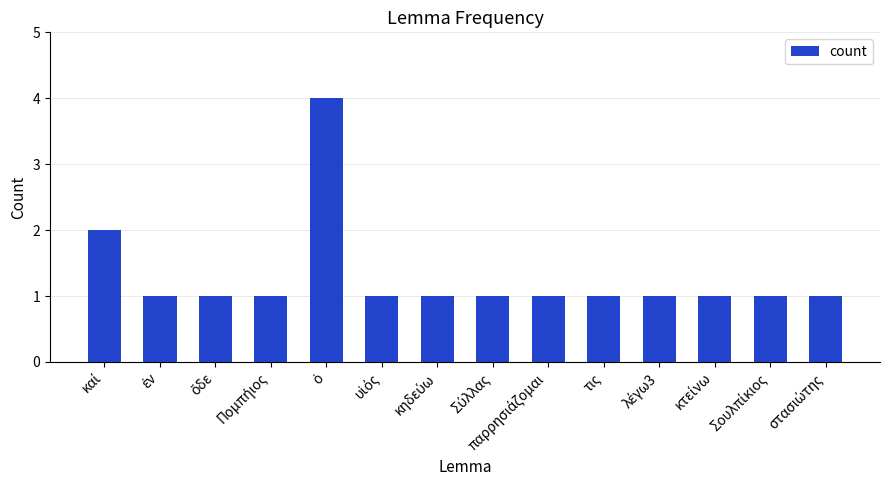

What is the difference between the maximum and minimum values?

3